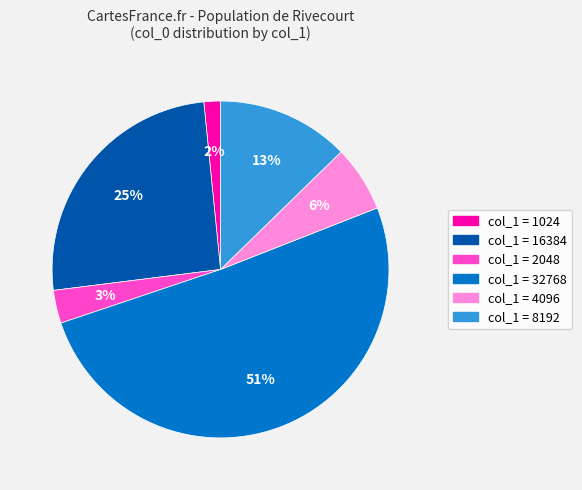

How many slices are in this pie chart?

6